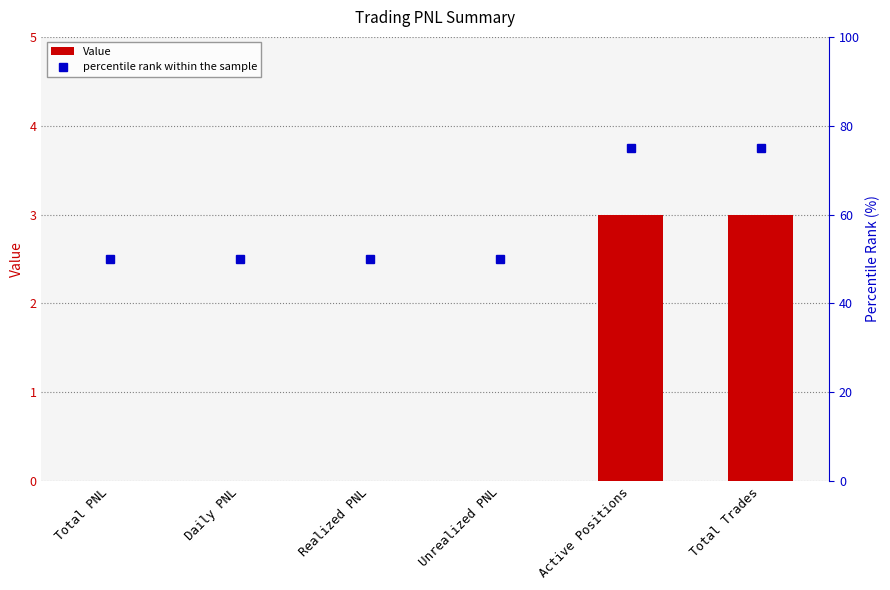

At how many categories does at least one series exceed 18?

6